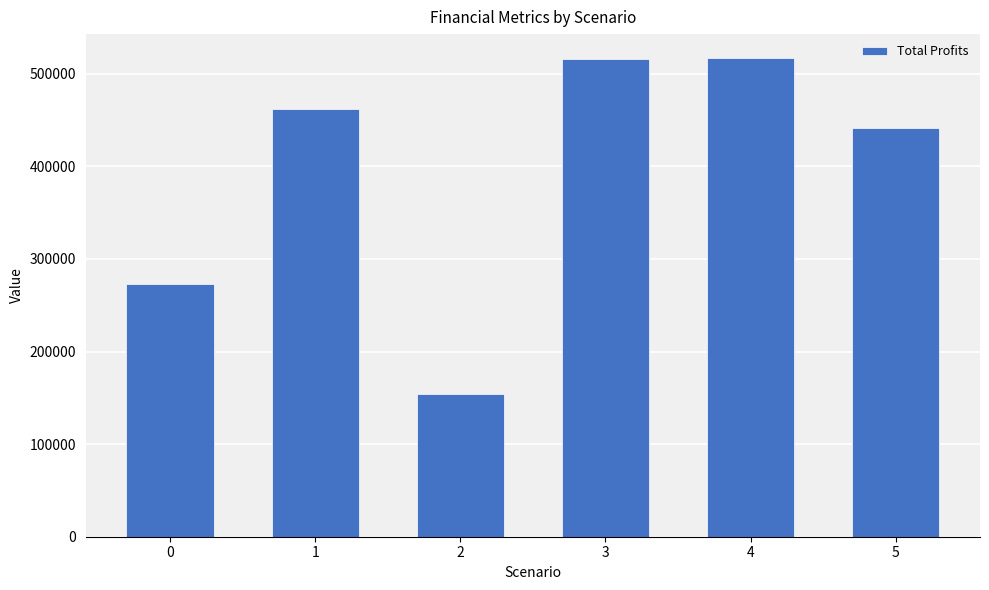

Approximately how many times larger is the value at 2 compared to 5?

0.3